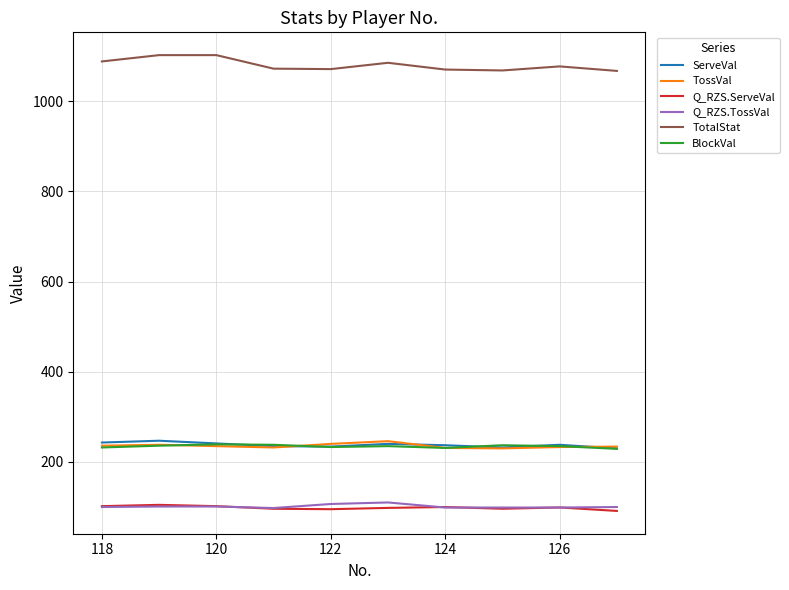

True or false: TotalStat and TossVal intersect in this chart.

False